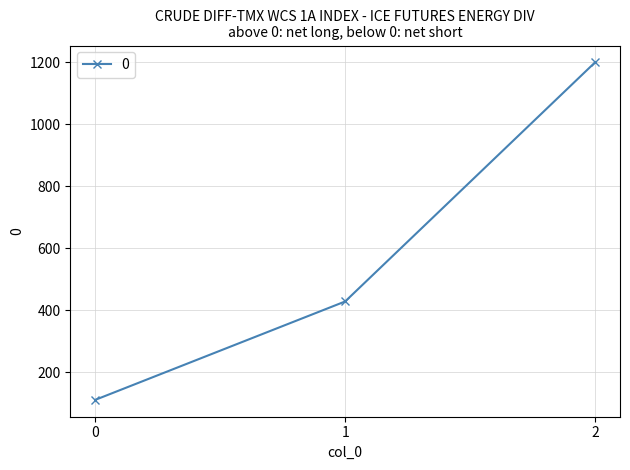

Approximately how many times larger is the value at 1 compared to 0?

3.9